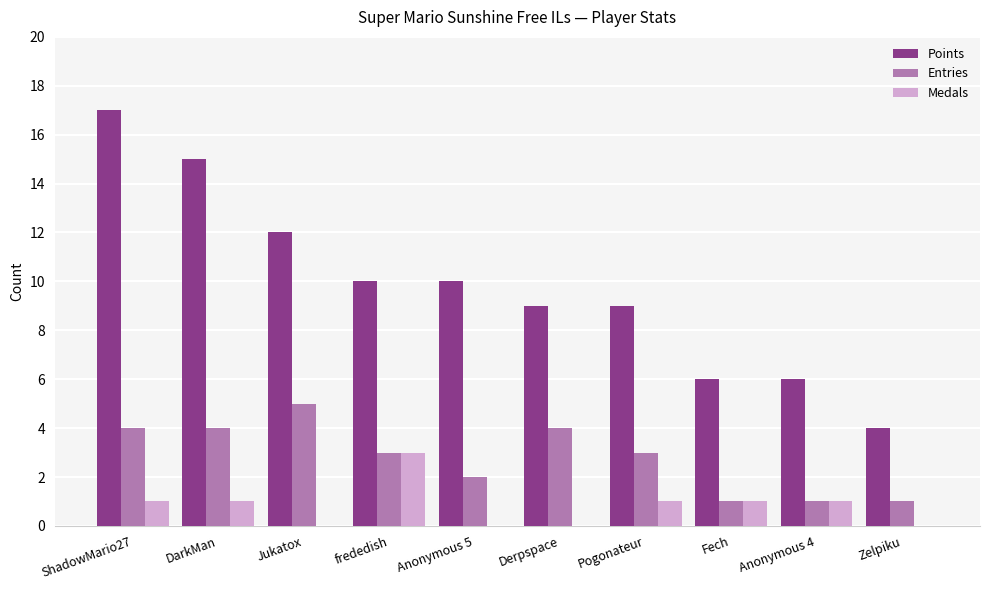

Which series has the largest range (max minus min)?

Points